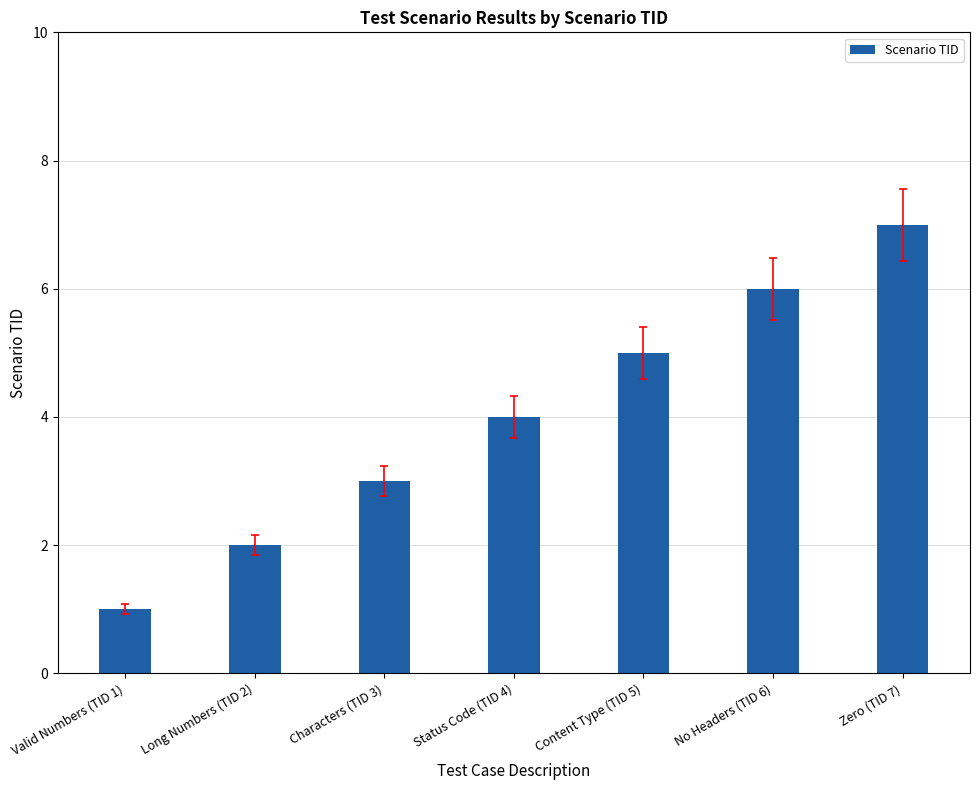

Which has a higher value, Status Code (TID 4) or Content Type (TID 5)?

Content Type (TID 5)